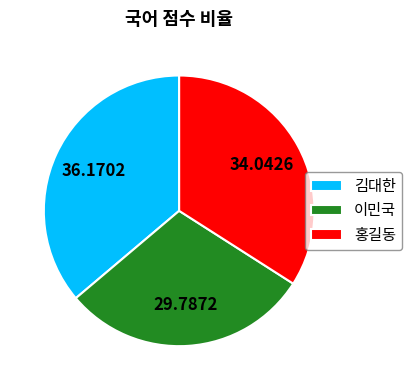

How many slices are in this pie chart?

3